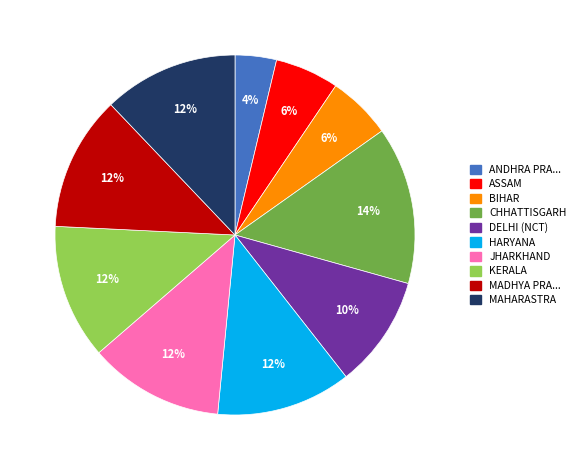

To the nearest percent, what is the difference between the JHARKHAND and ASSAM slice percentages?

6%